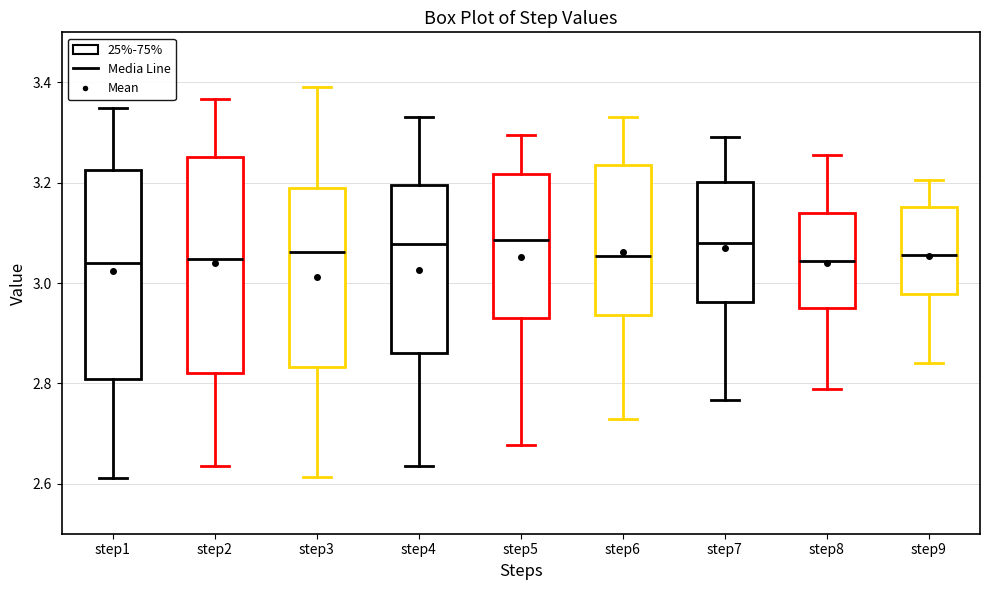

Reading left to right, read every box against the y-axis: the position of its median line, the range the box covers, and the ends of its whiskers. The values are not printed on the chart, so give them approximately, as read against the axis.

step1: median 3.04, box 2.80 to 3.22, whiskers 2.62 to 3.34
step2: median 3.04, box 2.82 to 3.26, whiskers 2.64 to 3.36
step3: median 3.06, box 2.84 to 3.18, whiskers 2.62 to 3.40
step4: median 3.08, box 2.86 to 3.20, whiskers 2.64 to 3.34
step5: median 3.08, box 2.94 to 3.22, whiskers 2.68 to 3.30
step6: median 3.06, box 2.94 to 3.24, whiskers 2.72 to 3.34
step7: median 3.08, box 2.96 to 3.20, whiskers 2.76 to 3.30
step8: median 3.04, box 2.96 to 3.14, whiskers 2.78 to 3.26
step9: median 3.06, box 2.98 to 3.16, whiskers 2.84 to 3.20